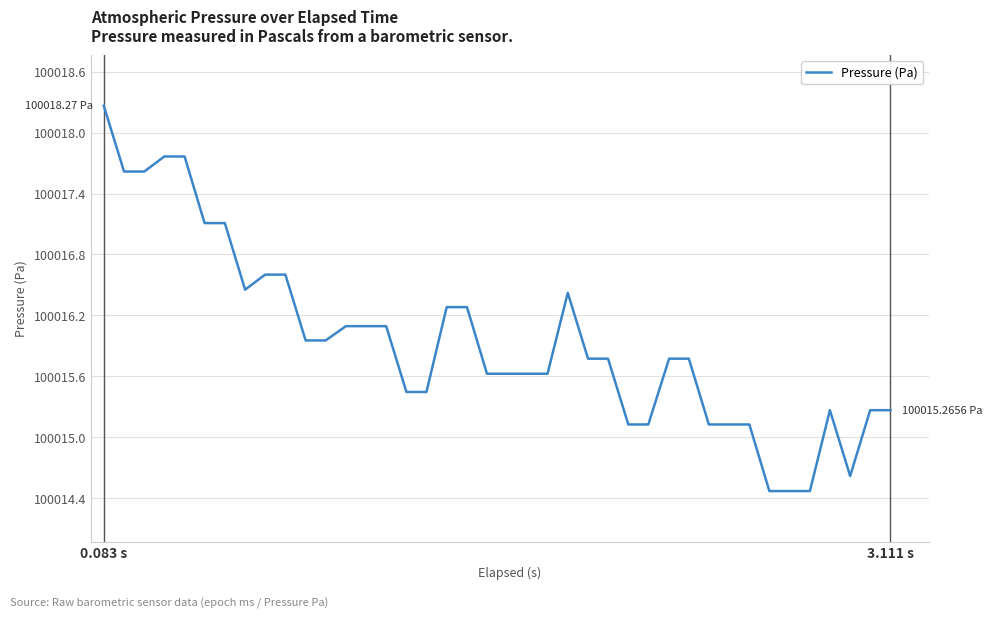

What is the difference between the maximum and minimum values?

3.8